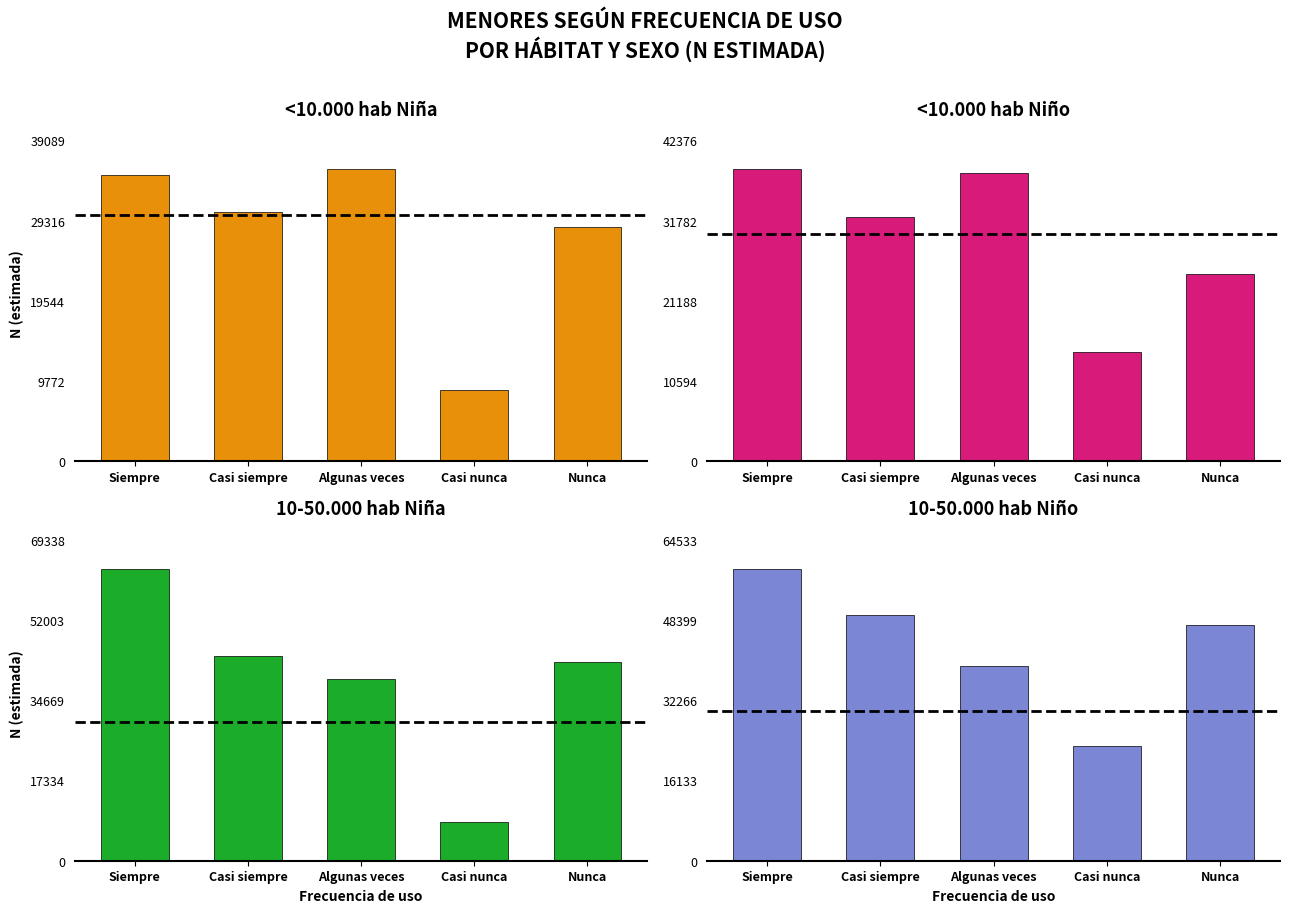

Reading right to left, transcribe all the data shown in this chart.

<10.000 hab
Niña: Nunca=28487	Casi nunca=8720	Algunas veces=35536	Casi siempre=30413	Siempre=34840
<10.000 hab
Niño: Nunca=24760	Casi nunca=14420	Algunas veces=38064	Casi siempre=32240	Siempre=38524
10-50.000 hab
Niña: Nunca=42952	Casi nunca=8302	Algunas veces=39339	Casi siempre=44300	Siempre=63035
10-50.000 hab
Niño: Nunca=47382	Casi nunca=23139	Algunas veces=39117	Casi siempre=49426	Siempre=58667